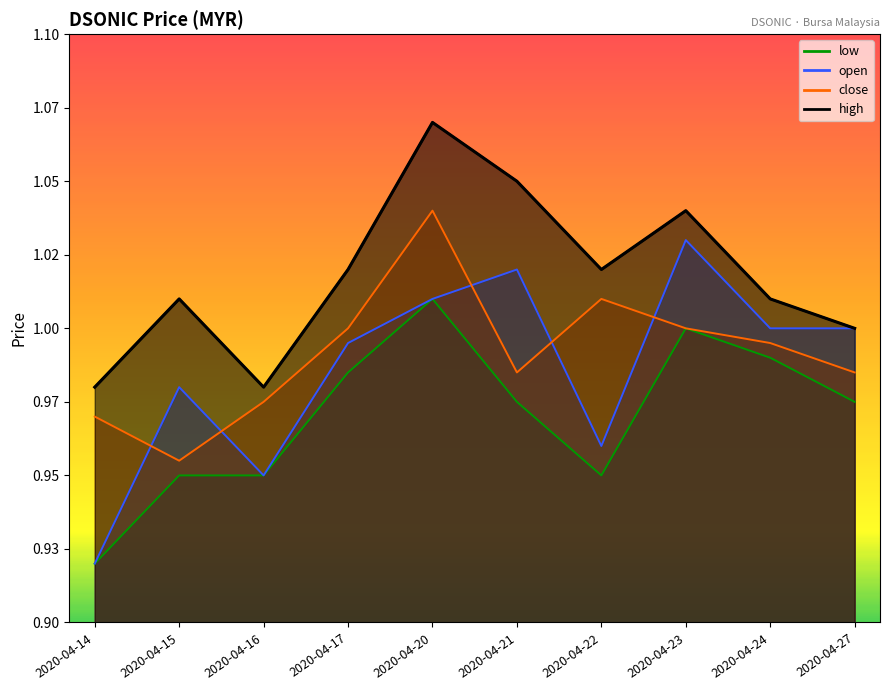

At how many categories does at least one series exceed 0?

10